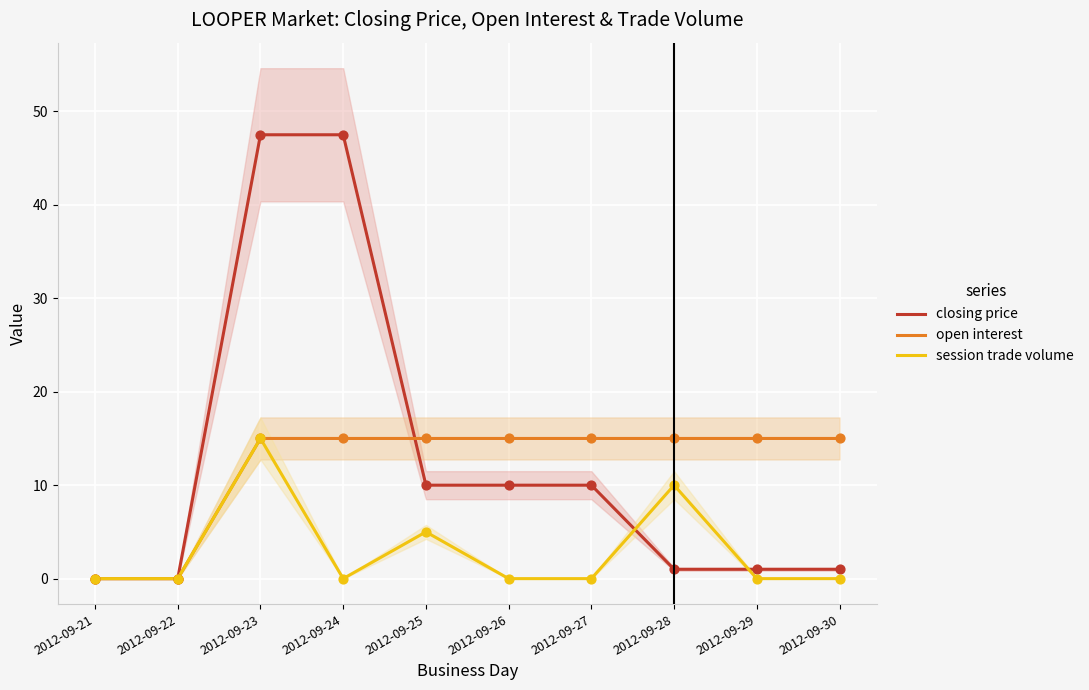

What are all the series names shown in the legend?

closing price, open interest, session trade volume